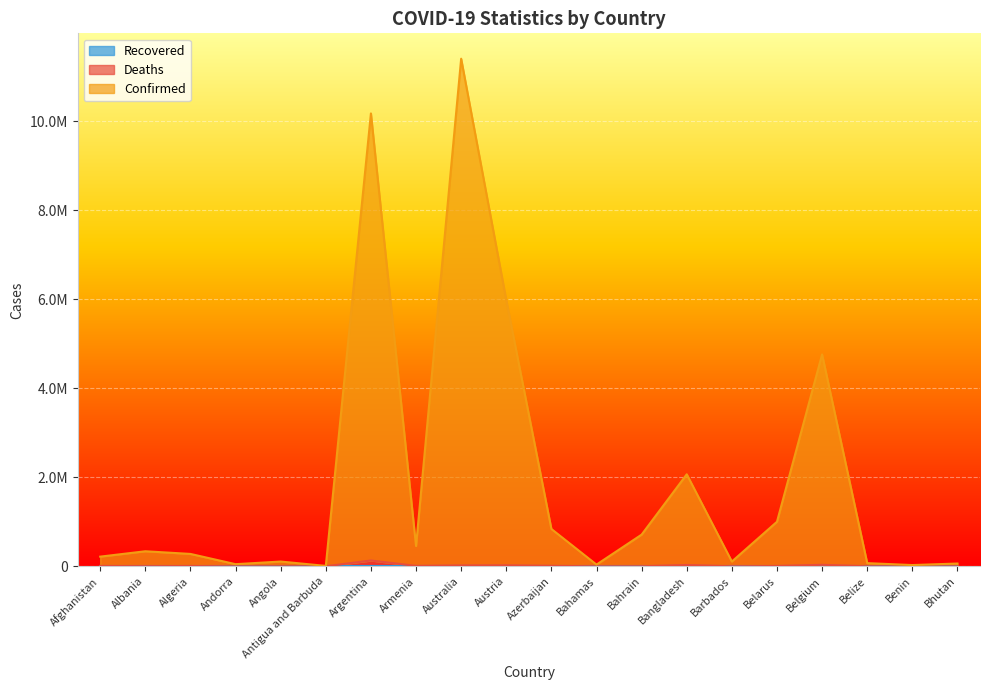

What is the label of the 13th point from the right?

Armenia